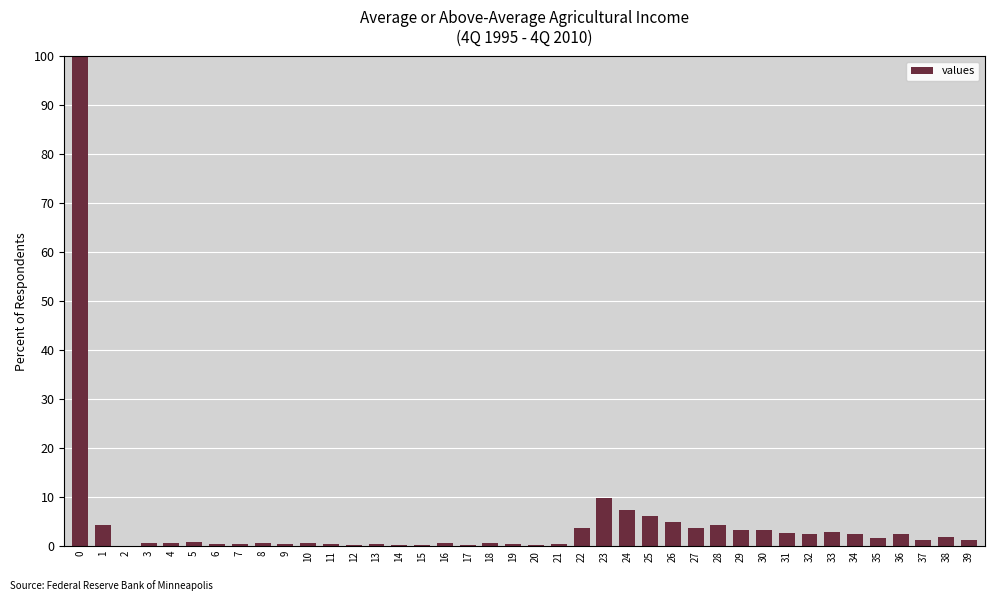

True or false: the data shows 2.7 at 31.

True